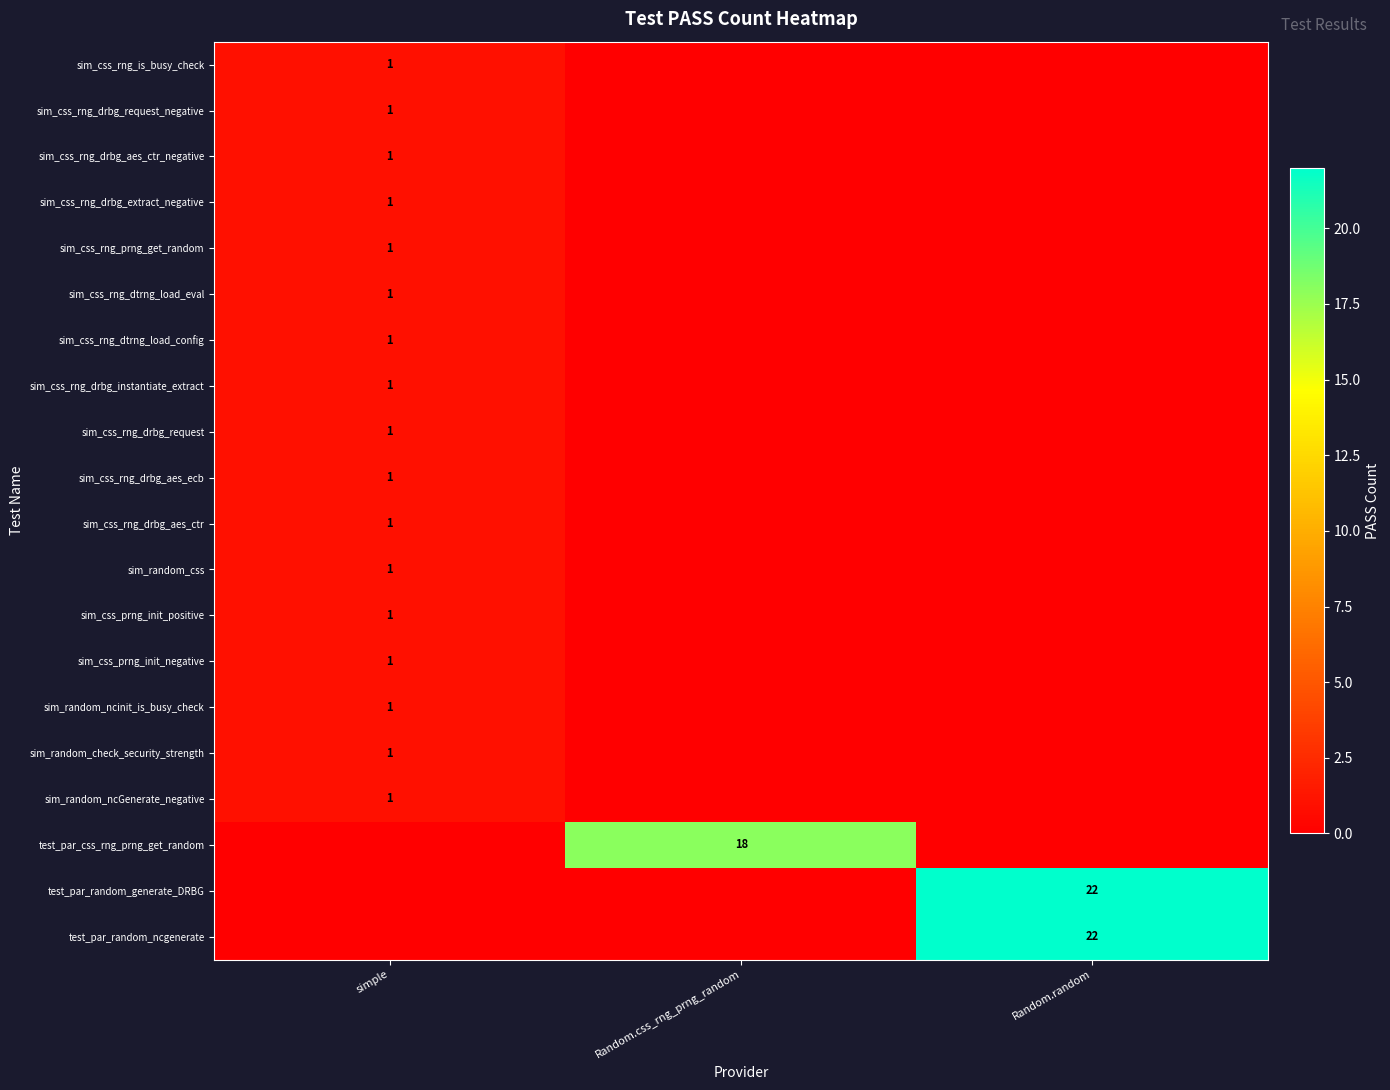

Is it true that sim_random_ncGenerate_negative equals 2 at simple?

False